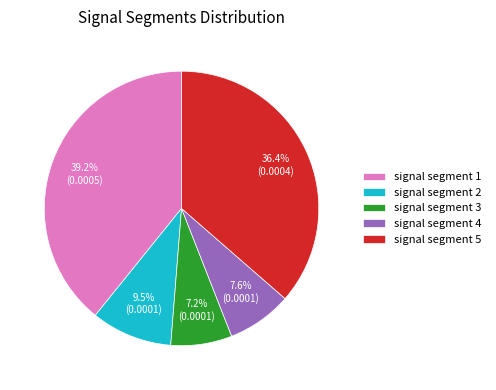

Is the sum of signal segment 4 and signal segment 5 greater than half?

No